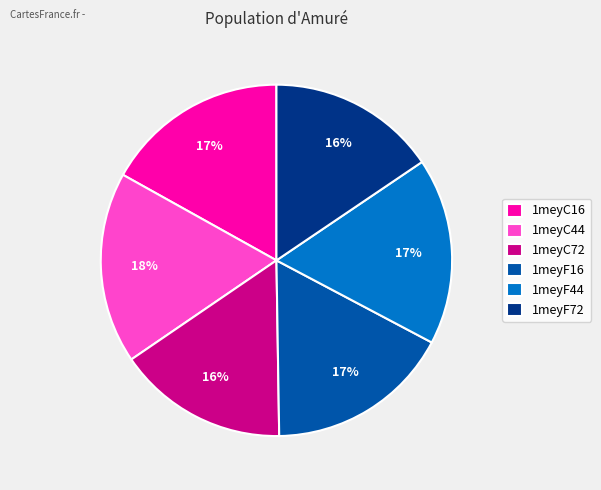

To the nearest percent, what is the difference between the largest and smallest slice percentages?

2%